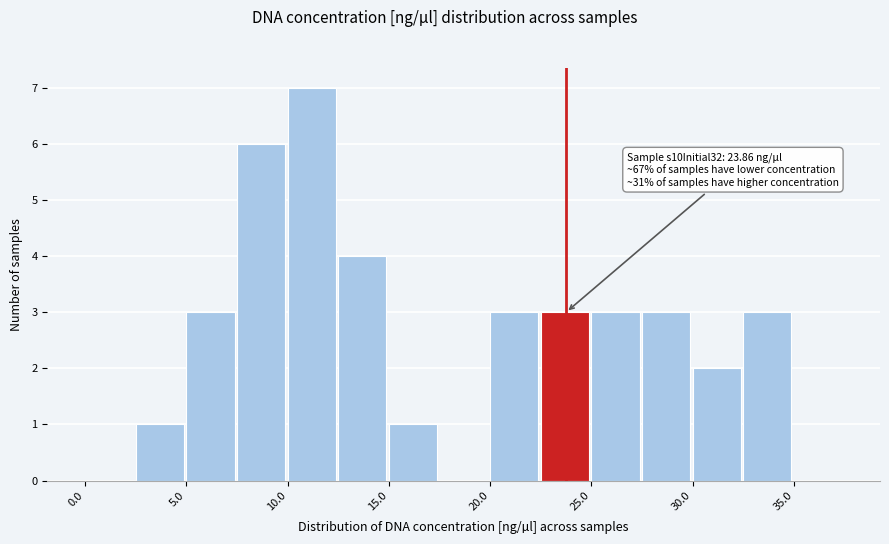

Which range on the x-axis has the tallest bar?

10.0 to 12.5